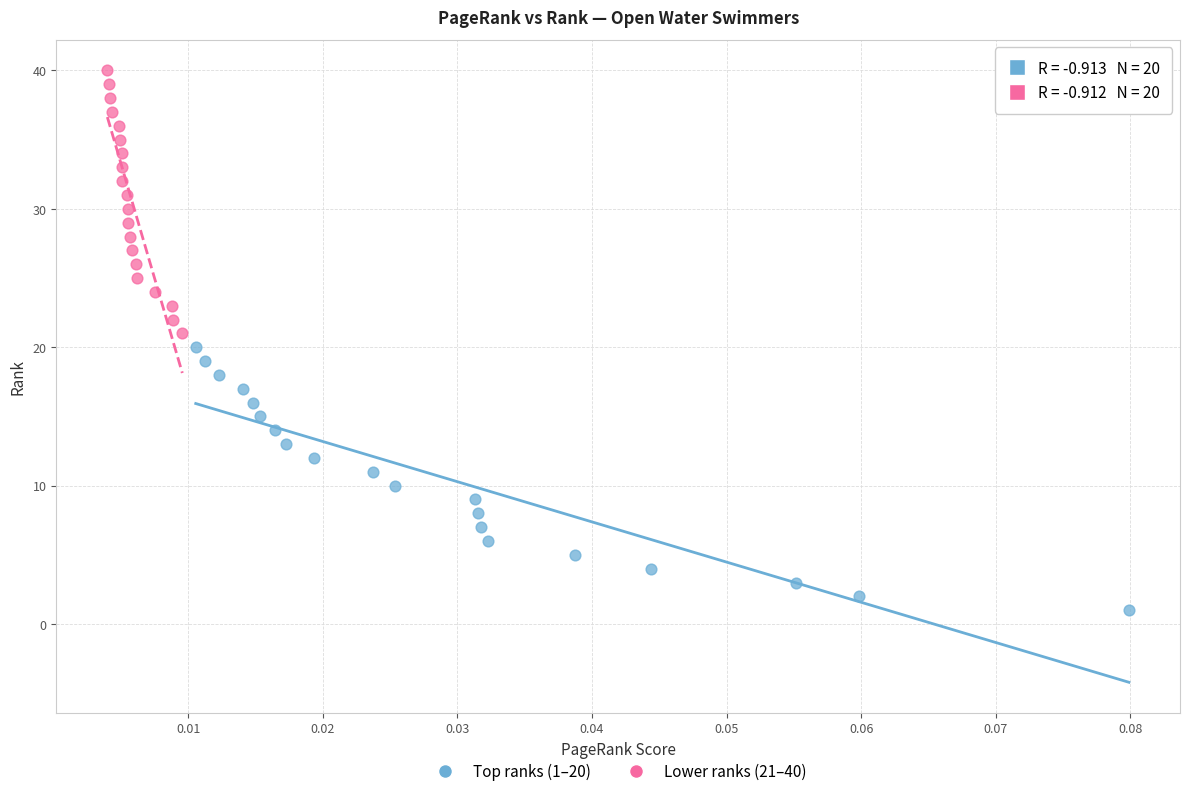

Which series reaches the maximum Y coordinate?

Lower ranks (21–40)